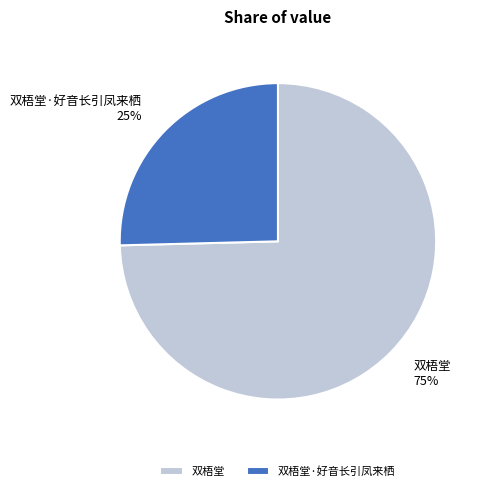

True or false: 双梧堂·好音长引凤来栖 accounts for 12% of the total.

False